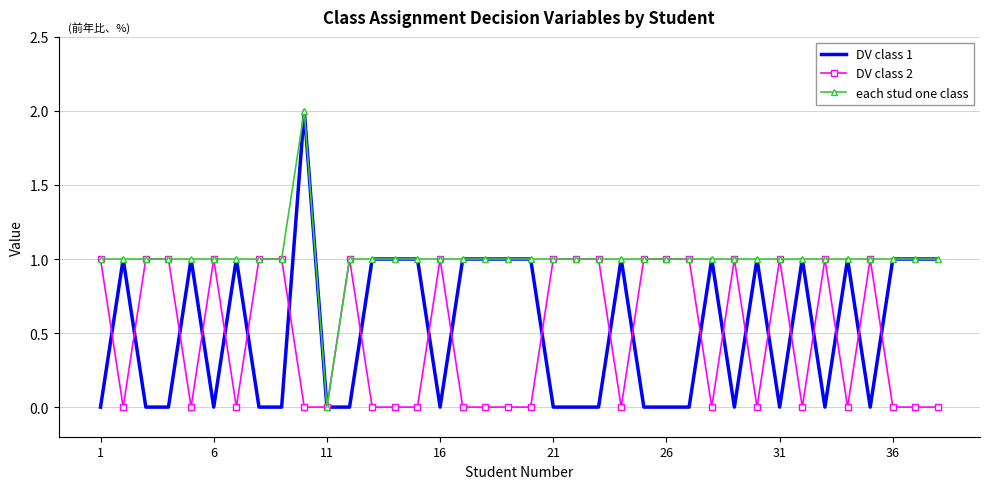

Which series has the largest total across all categories?

each stud one class